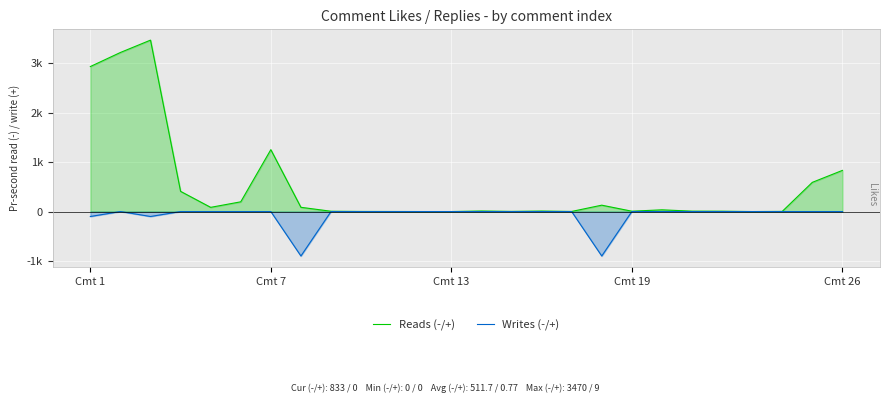

Where is Reads (-/+) nearest to the value 1735?

Cmt 7